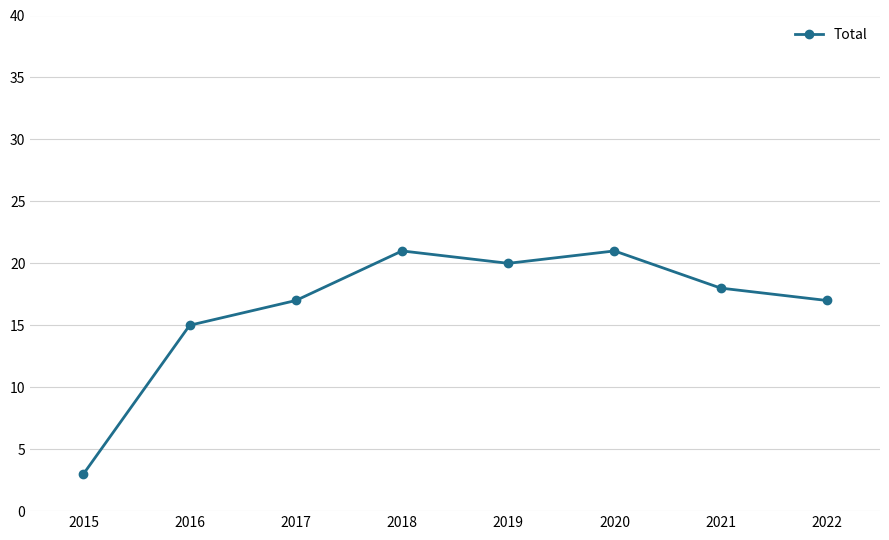

How many series are shown in this chart?

1